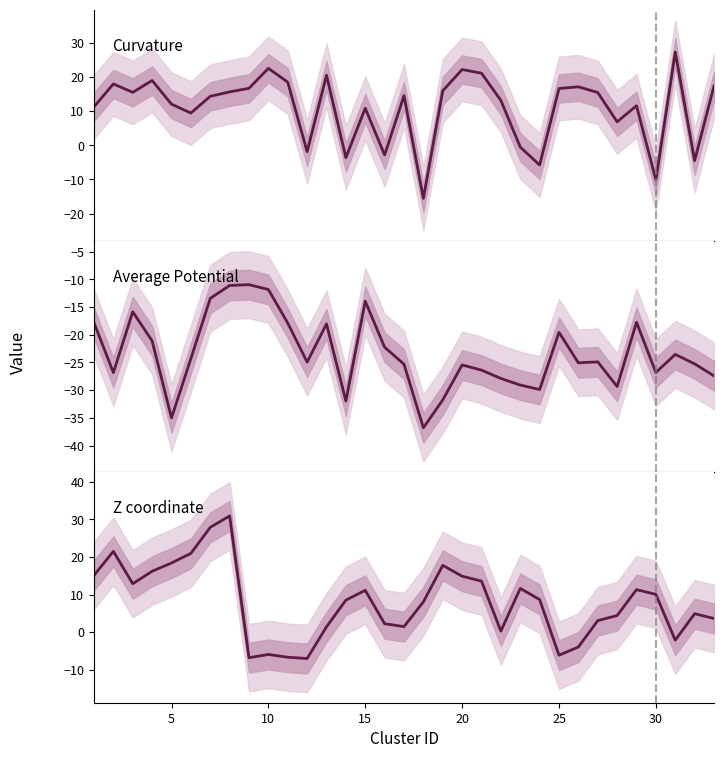

What is the difference between the maximum and minimum values in the Average Potential series?

25.8